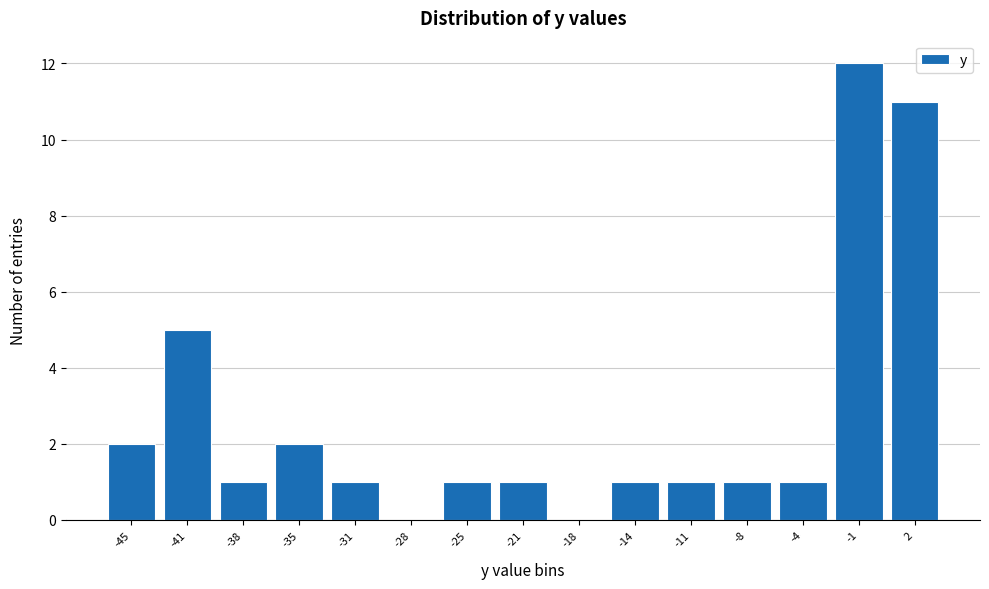

Reading left to right, transcribe all the data shown in this chart.

-45=2	-41=5	-38=1	-35=2	-31=1	-28=0	-25=1	-21=1	-18=0	-14=1	-11=1	-8=1	-4=1	-1=12	2=11